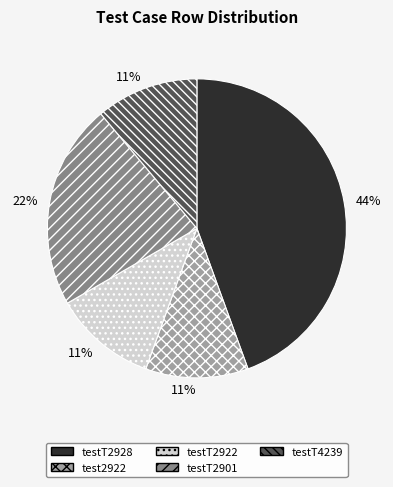

True or false: testT2922 accounts for 11% of the total.

True